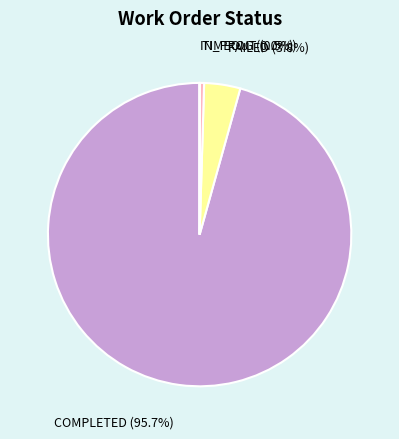

How much of the chart is everything except COMPLETED?

4.3%